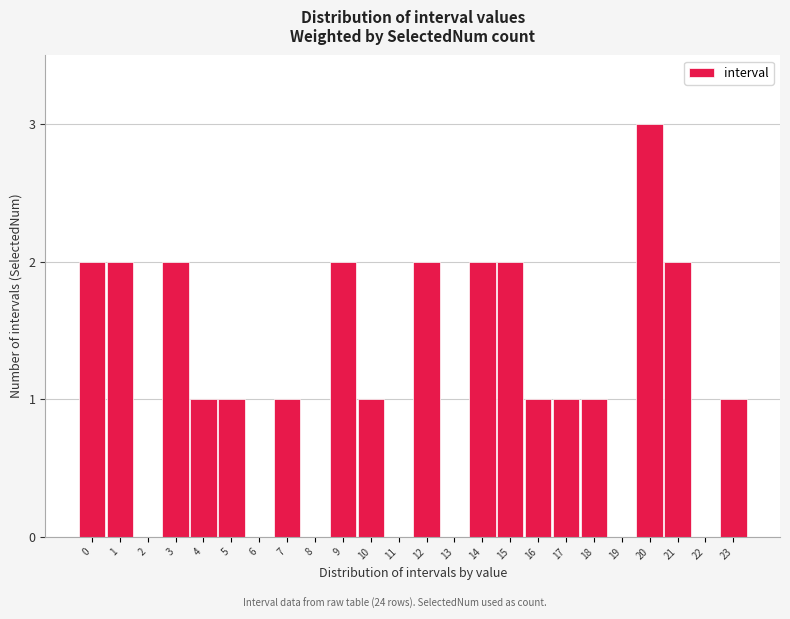

Reading left to right, list all the values displayed in this chart.

0=2	1=2	2=0	3=2	4=1	5=1	6=0	7=1	8=0	9=2	10=1	11=0	12=2	13=0	14=2	15=2	16=1	17=1	18=1	19=0	20=3	21=2	22=0	23=1